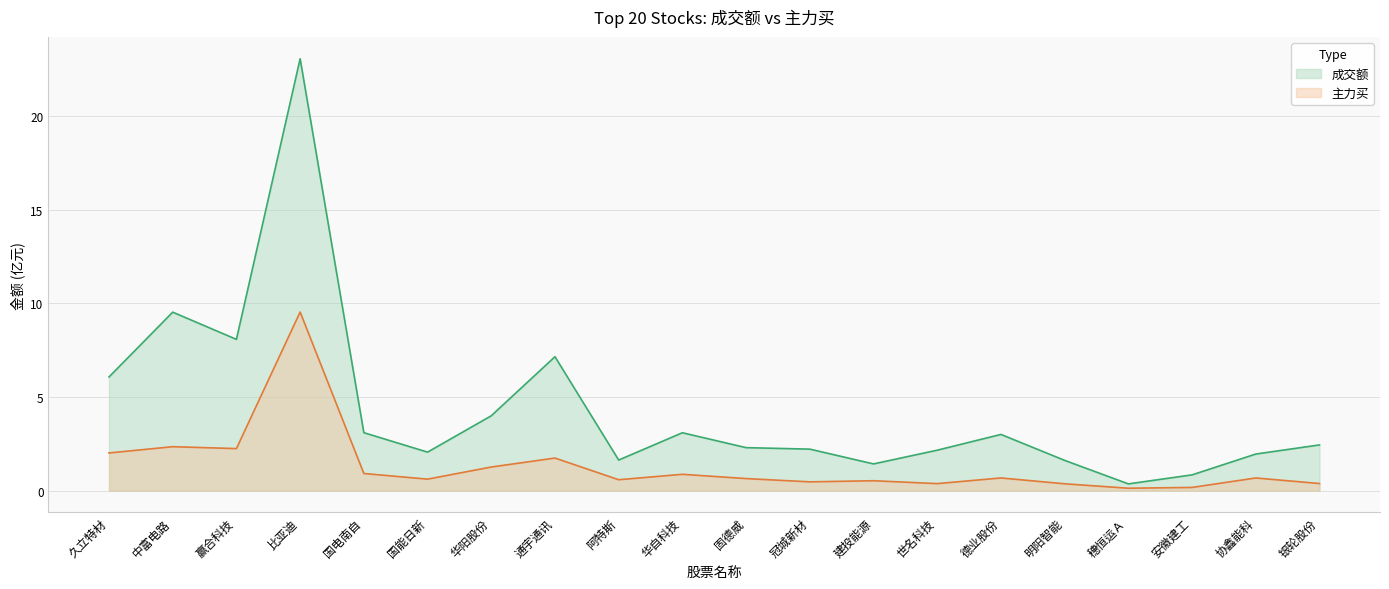

What are all the series names shown in the legend?

成交额, 主力买